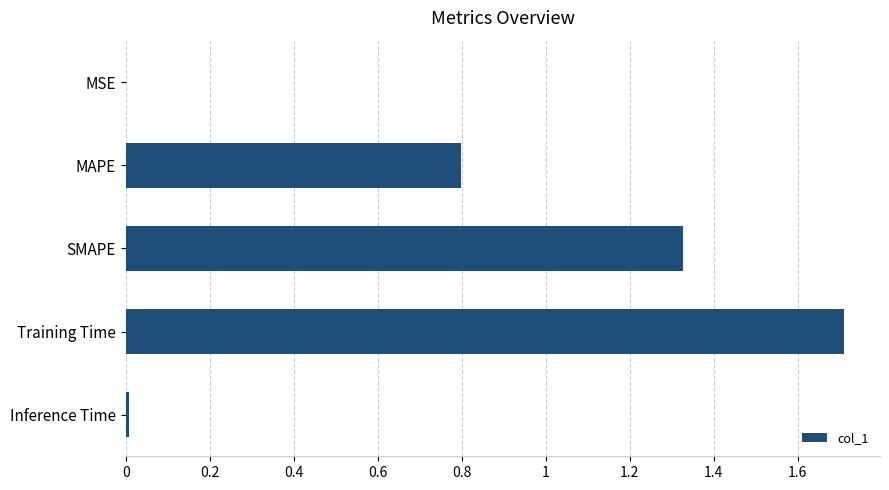

The chart shows a value of 0.3 at SMAPE. True or false?

False